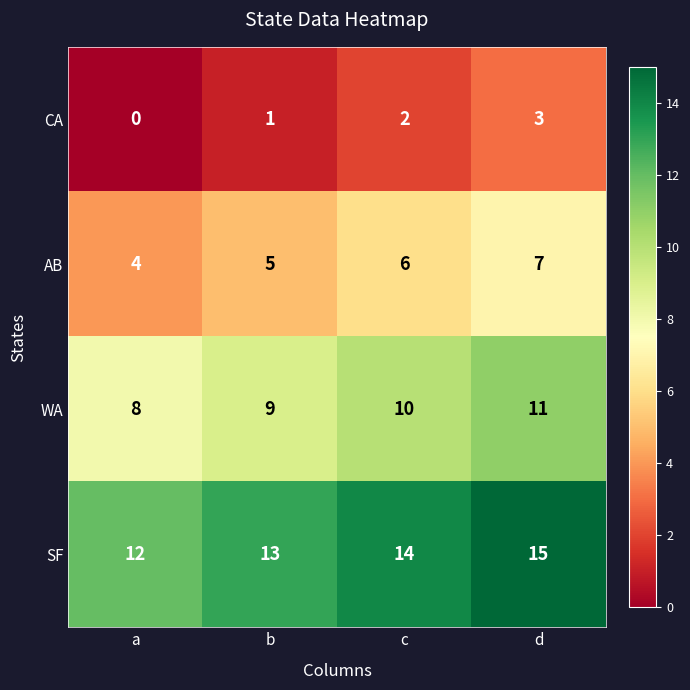

At which category is the sum across all series the highest?

d